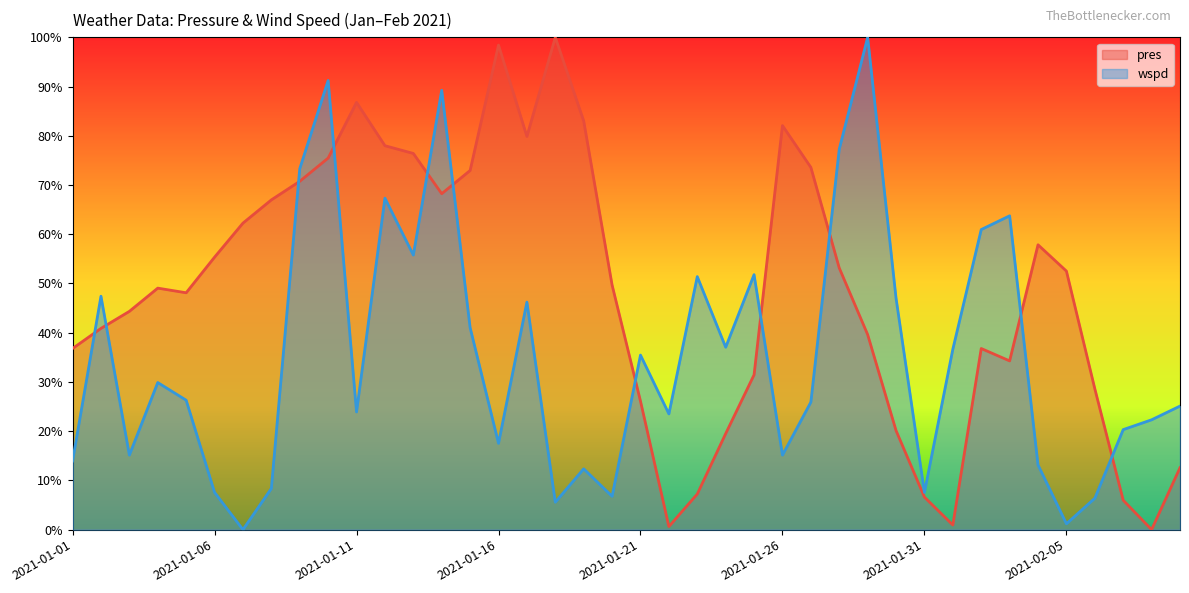

How many interior local peaks does the pres (line) series have?

7